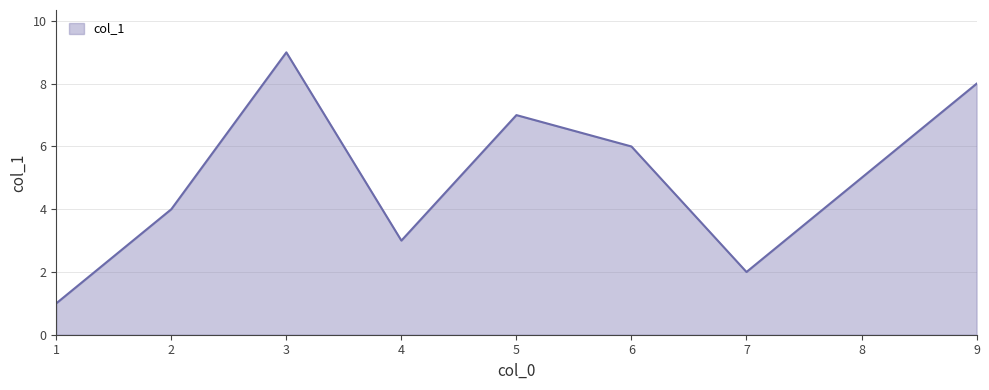

What is the sum of the values at 1 and 7?

3